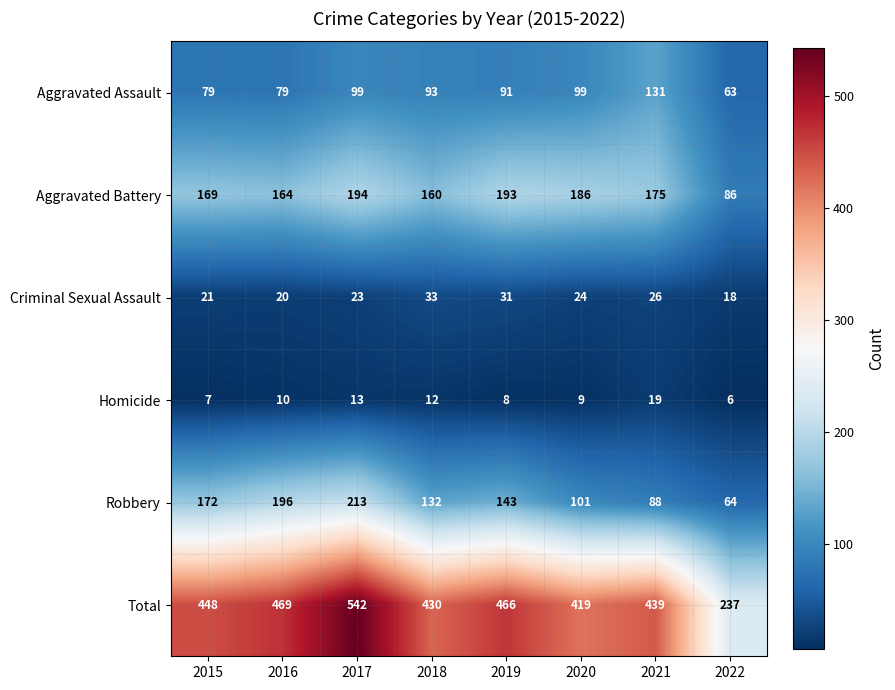

At which label does Total reach its peak?

2017